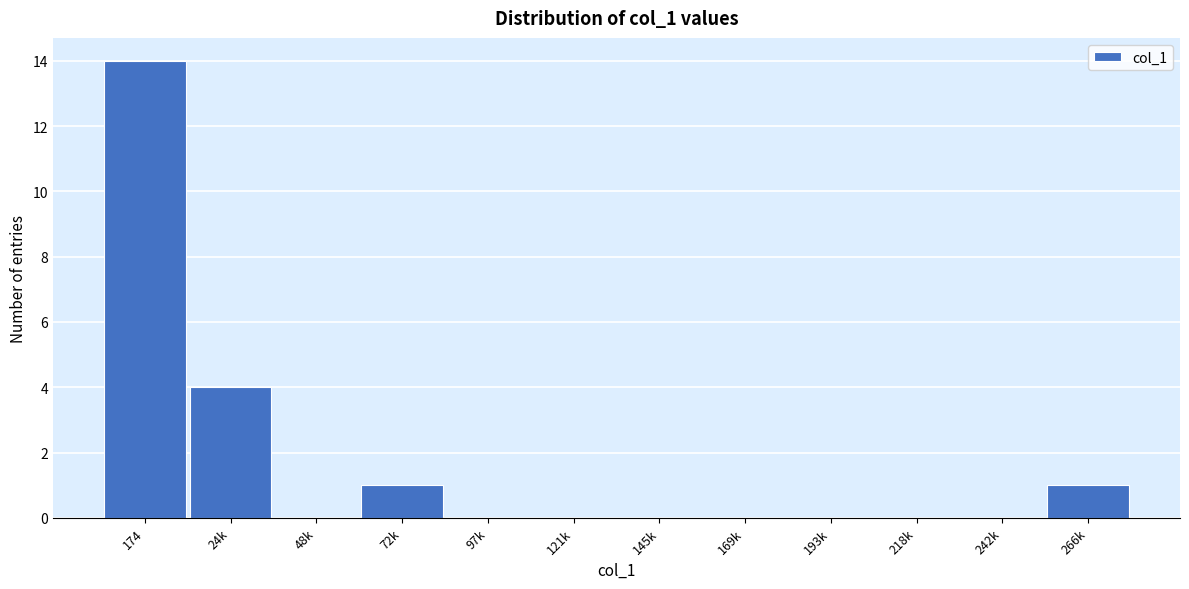

Reading right to left, what are all the values shown in this chart?

266k=1	242k=0	218k=0	193k=0	169k=0	145k=0	121k=0	97k=0	72k=1	48k=0	24k=4	174=14